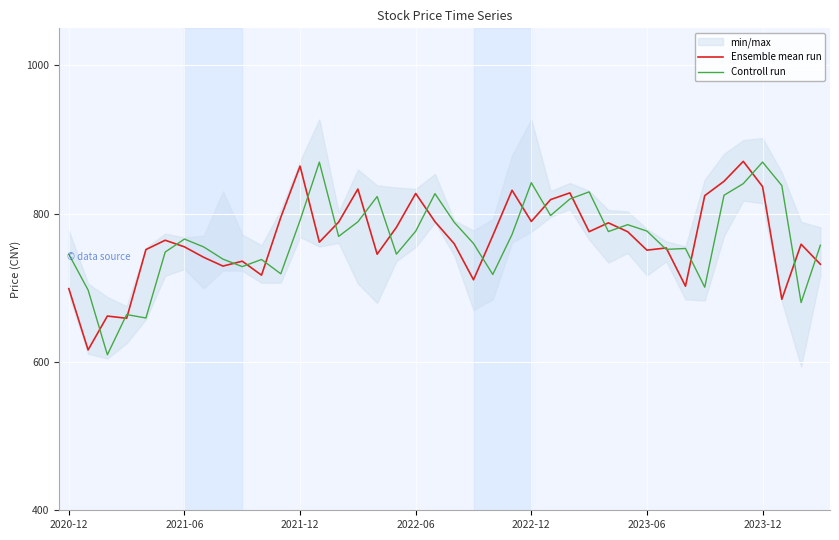

What is the highest value of the Ensemble mean run series?

870.6